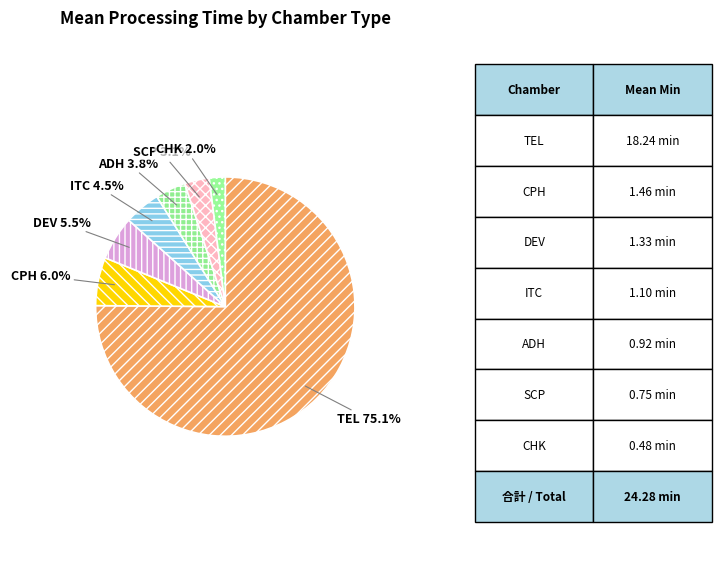

What percentage is NOT represented by CHK?

98.0%